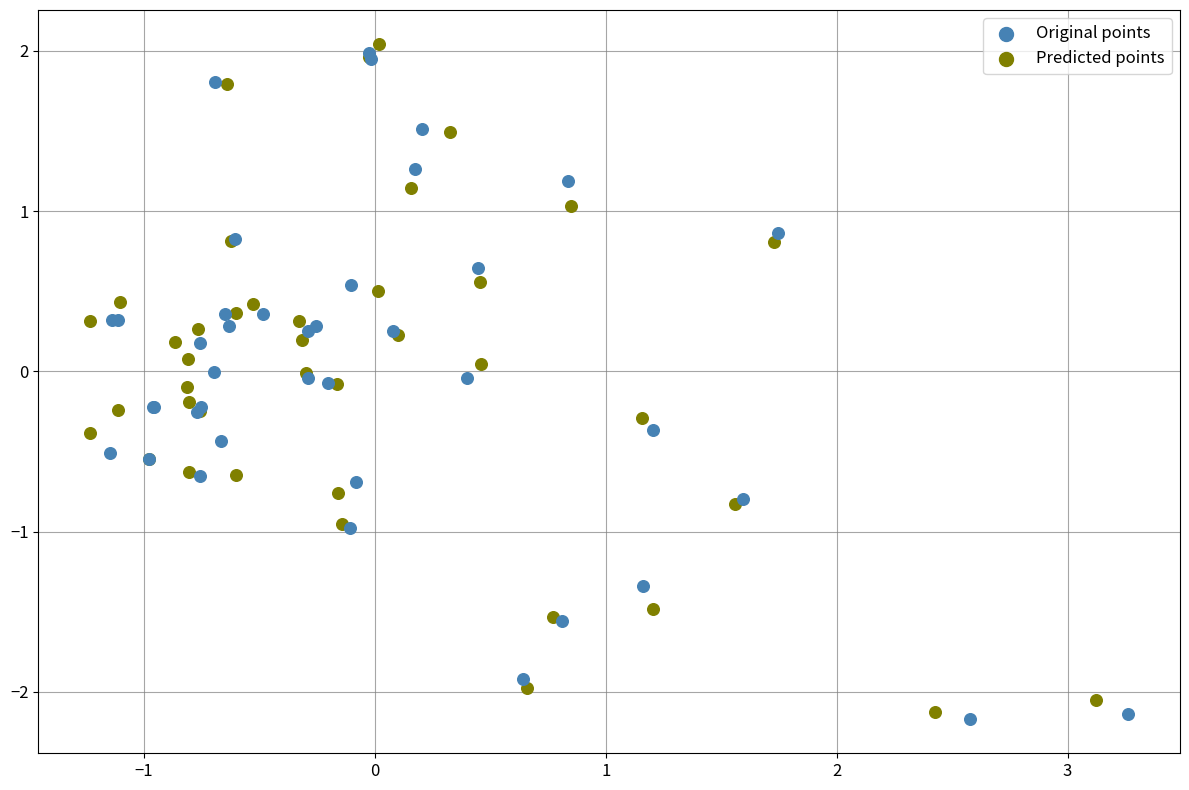

Which series has the largest Y range (max minus min)?

Predicted points